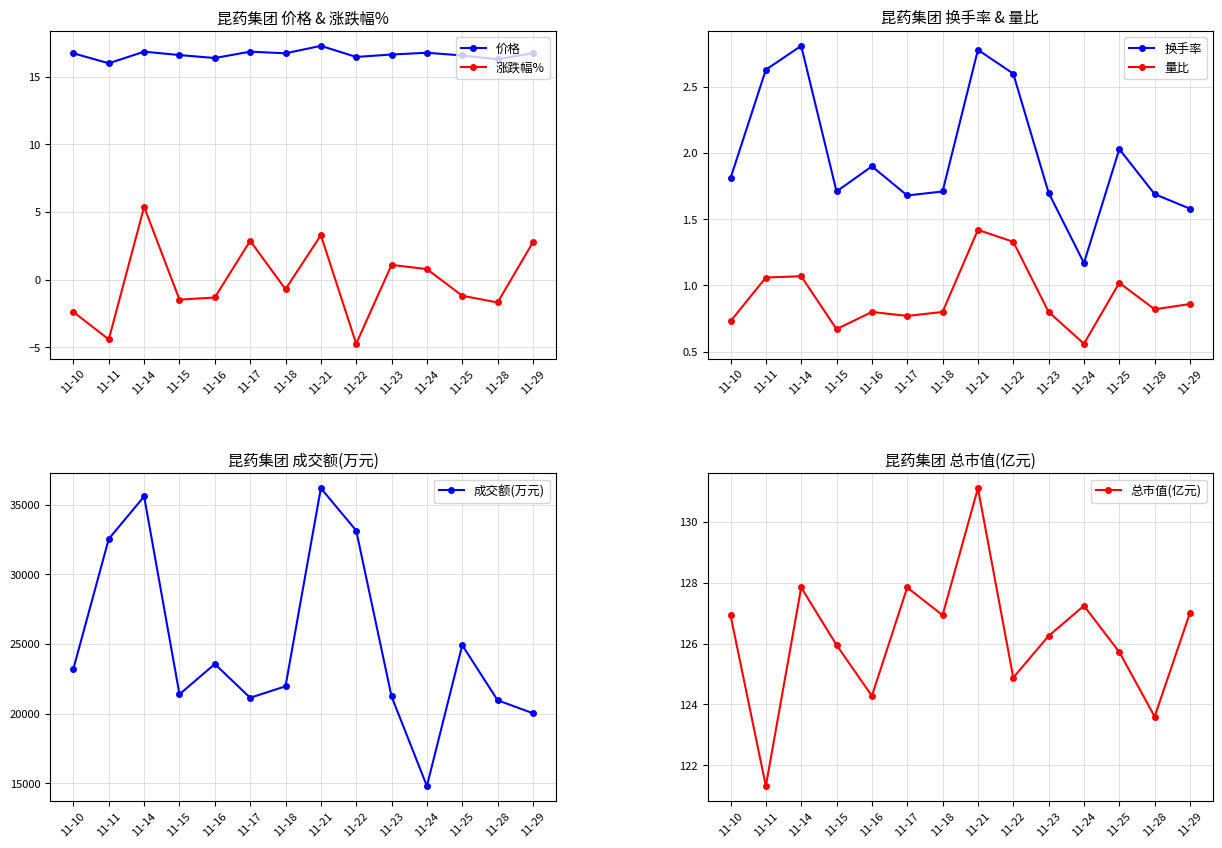

Which category has the lowest value in the 总市值(亿元) series?

11-11